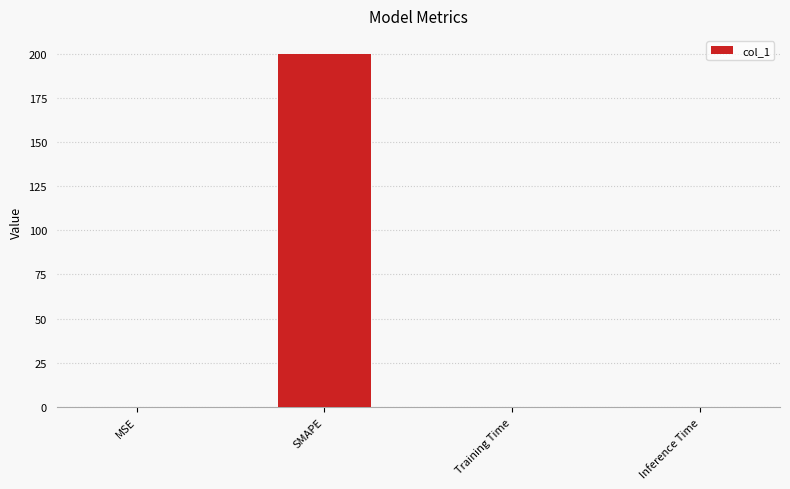

True or false: the data shows 0.0 at Training Time.

True